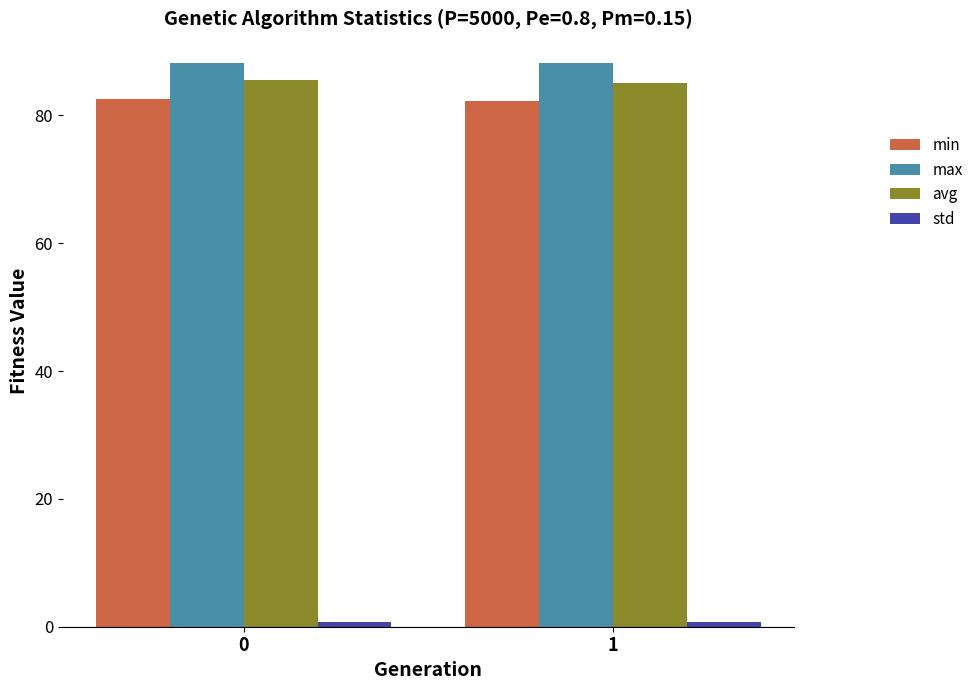

The value of max at 0 is 124.1. True or false?

False